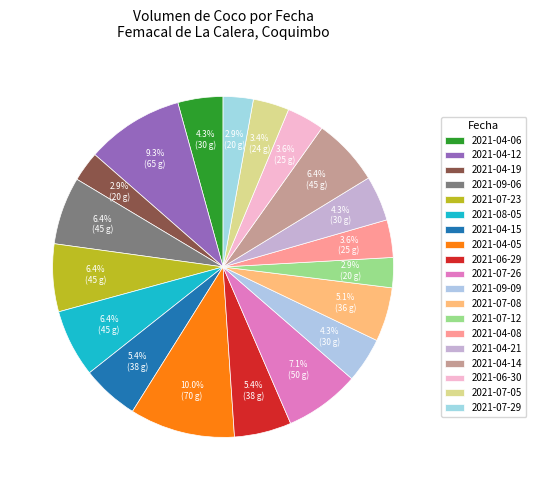

To the nearest percent, what percentage of the pie is 2021-09-09?

4%